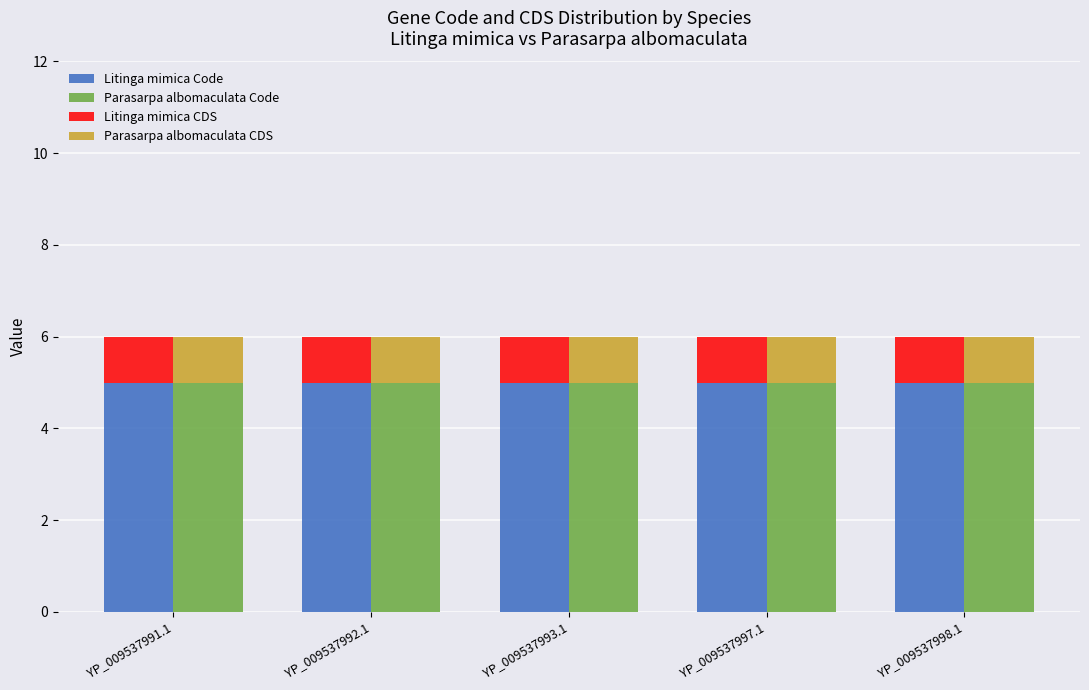

What are all the series names shown in the legend?

Litinga mimica Code, Parasarpa albomaculata Code, Litinga mimica CDS, Parasarpa albomaculata CDS